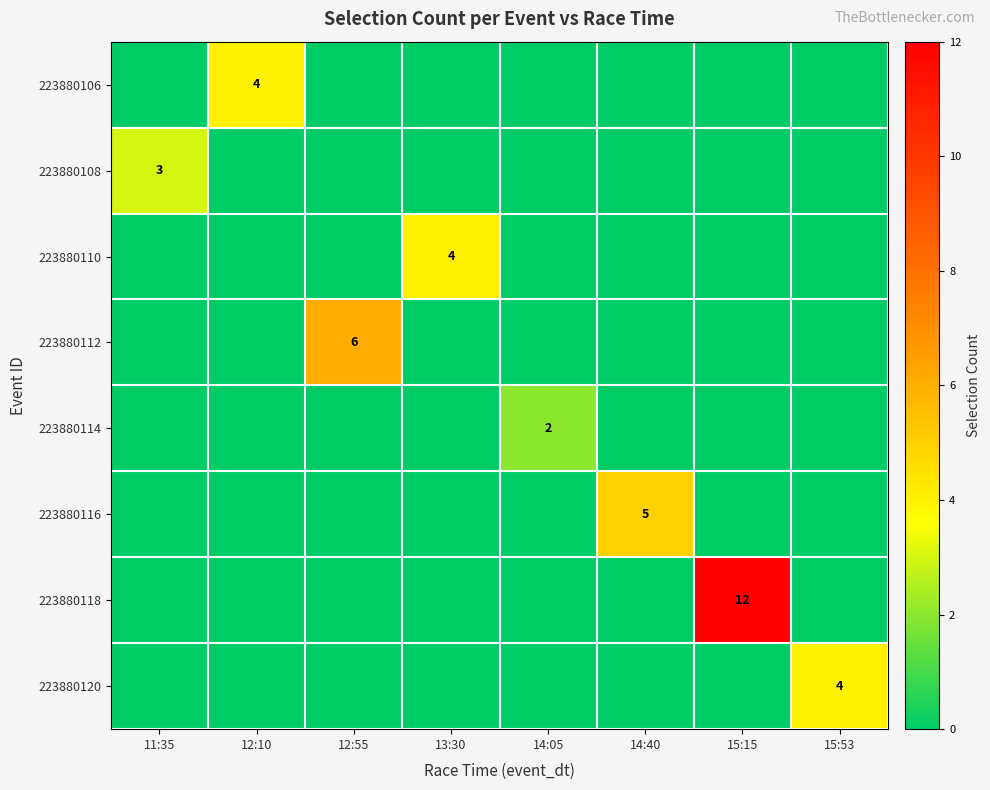

Is it true that 223880110 equals 4 at 13:30?

True